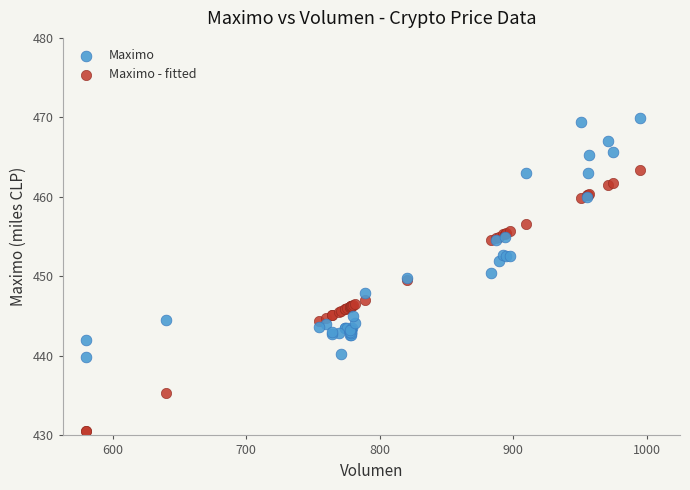

Which series reaches the minimum Y coordinate?

Maximo - fitted